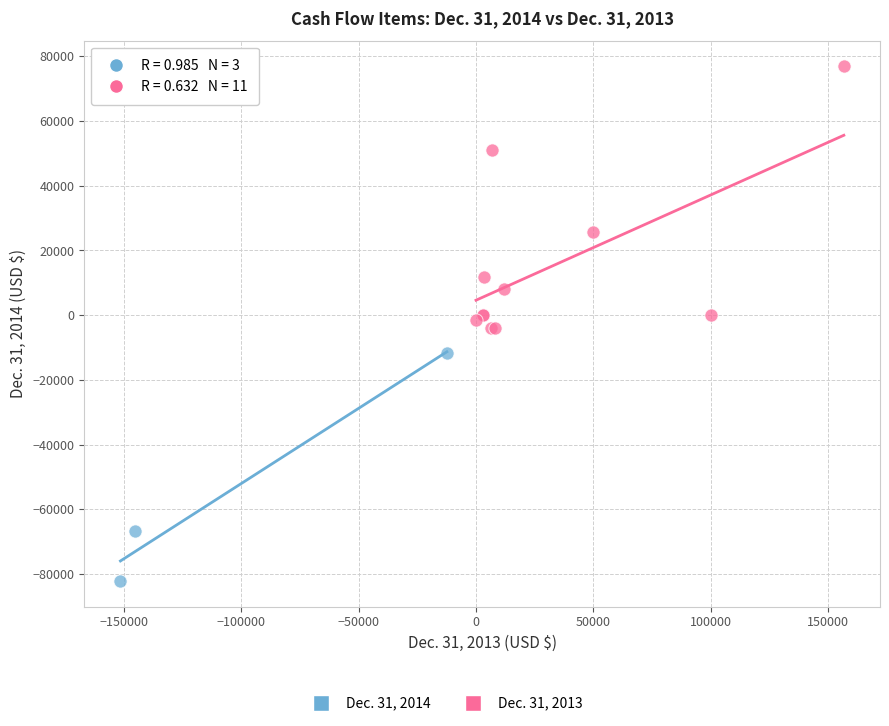

Which series contains the lowest Y value?

Dec. 31, 2014